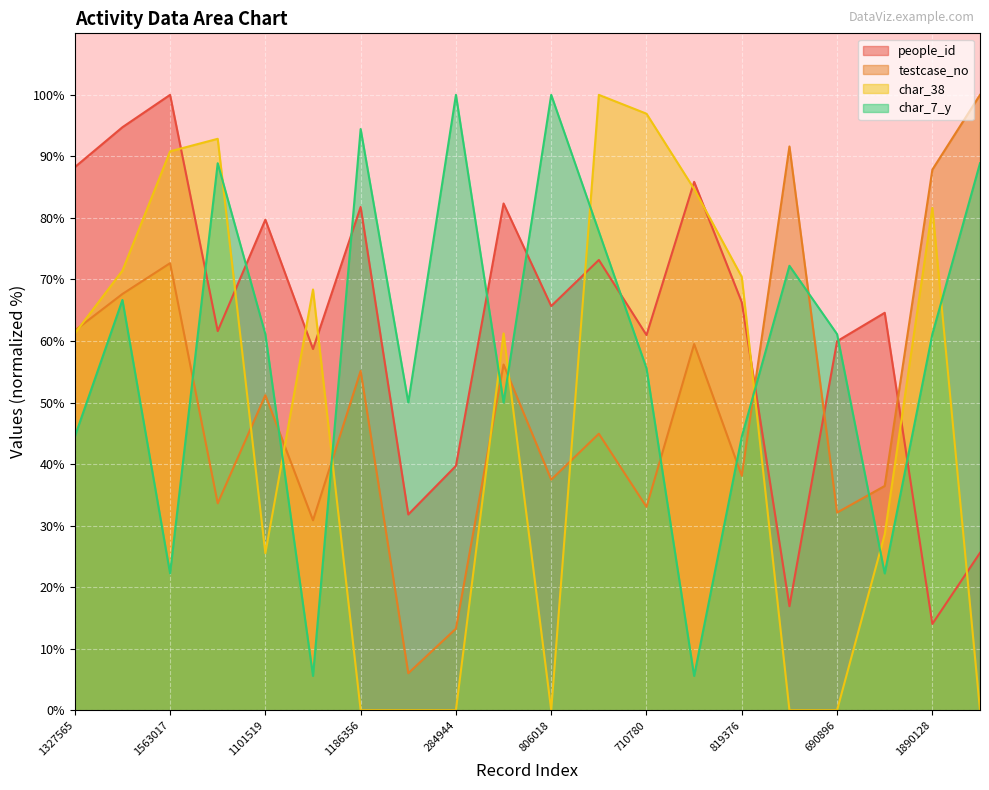

How many data points in char_7_y are less than 61?

9